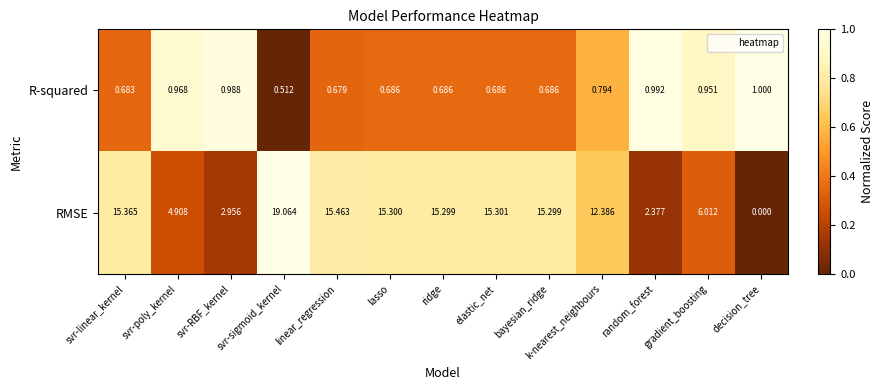

At which category is the sum across all series the highest?

svr-sigmoid_kernel